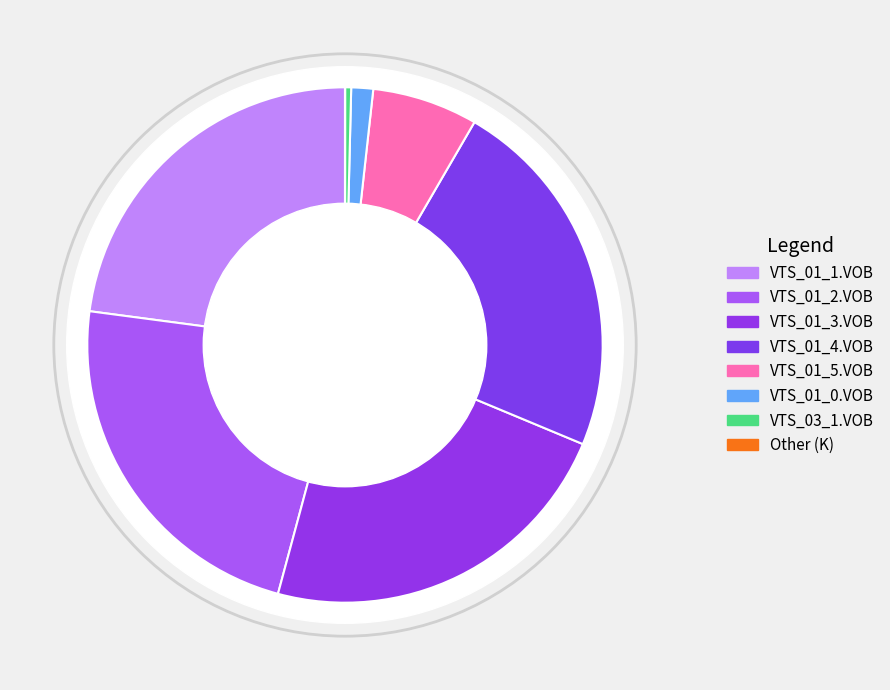

To the nearest percent, what is the average slice percentage?

12%